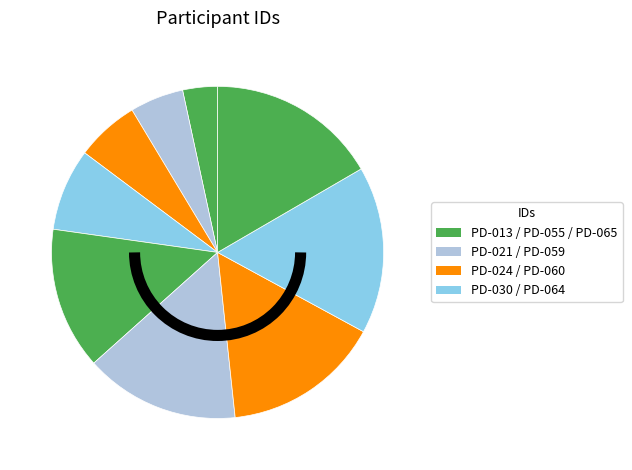

Does any single category account for the majority?

No